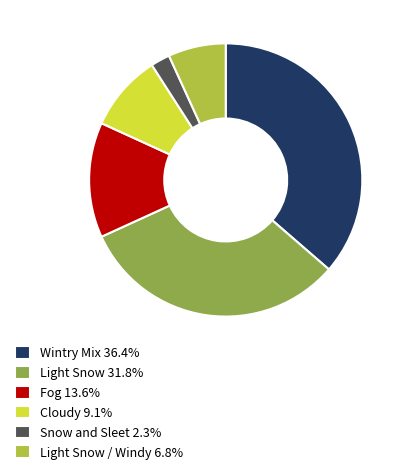

What is the ratio of the value at Light Snow 31.8% to the value at Light Snow / Windy 6.8%?

4.7